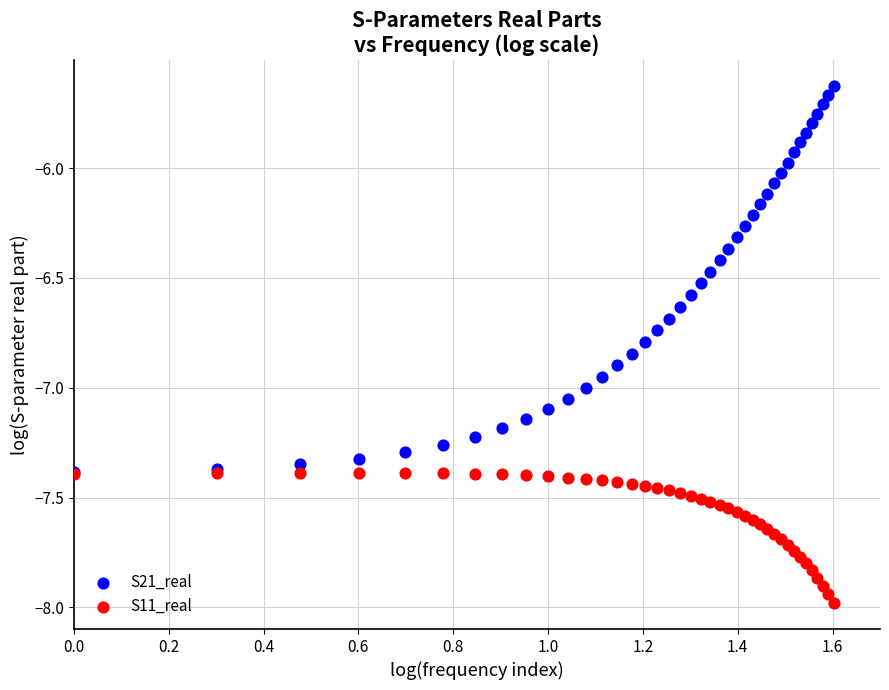

What are all the series names shown in the legend?

S21_real, S11_real